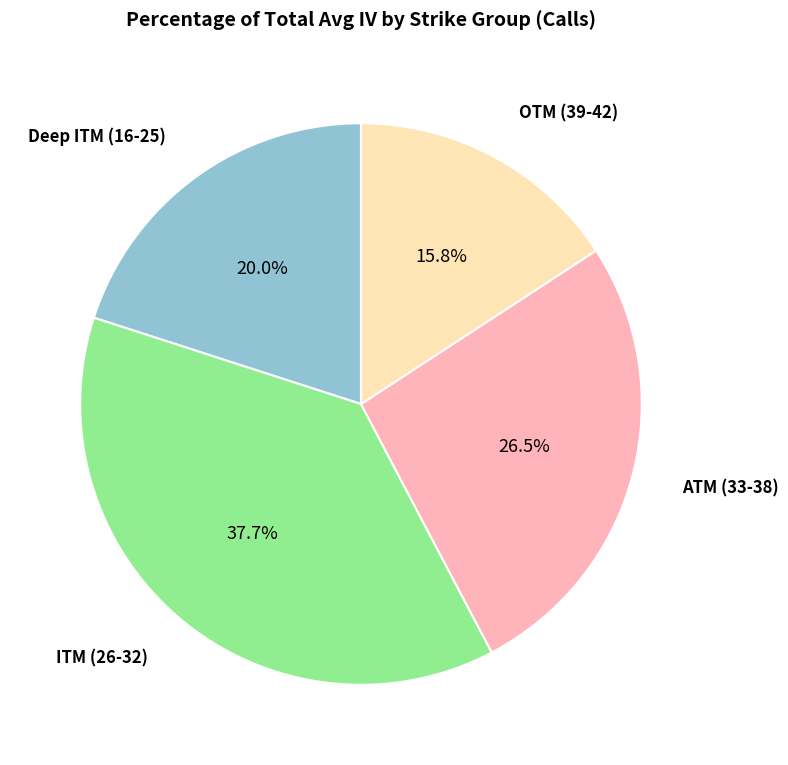

Is there any slice that represents more than half of the pie?

No